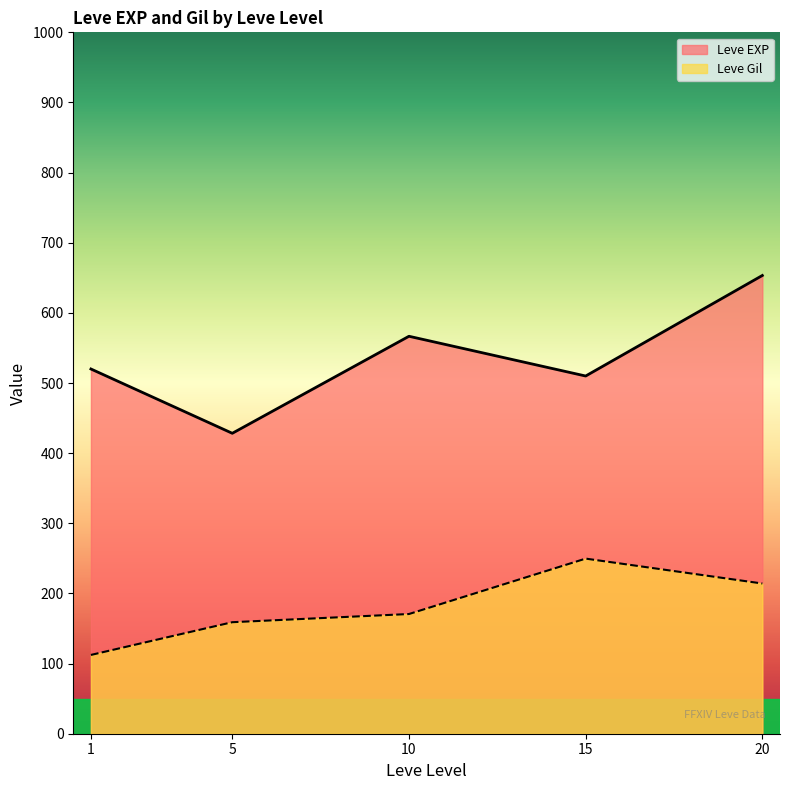

True or false: Leve Gil and Leve EXP intersect in this chart.

False